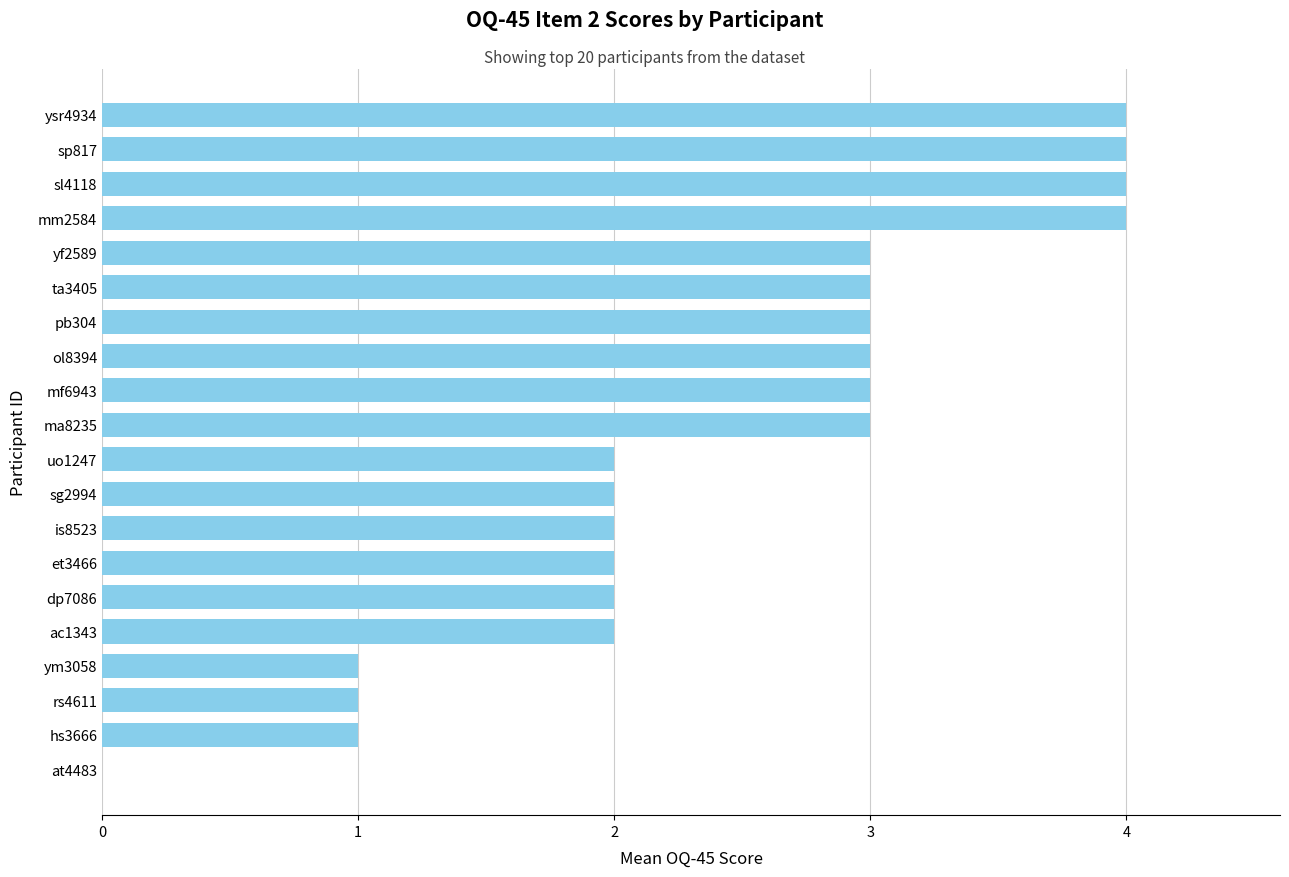

What is the ratio of the value at rs4611 to the value at ol8394?

0.3